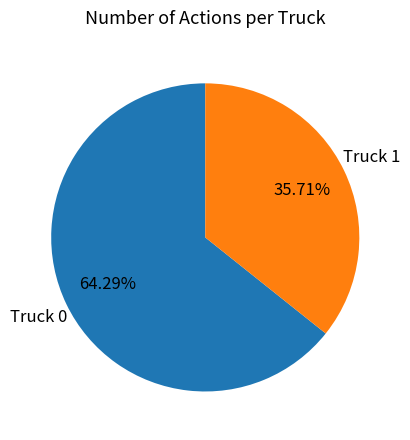

Is Truck 1 the majority of the pie?

No